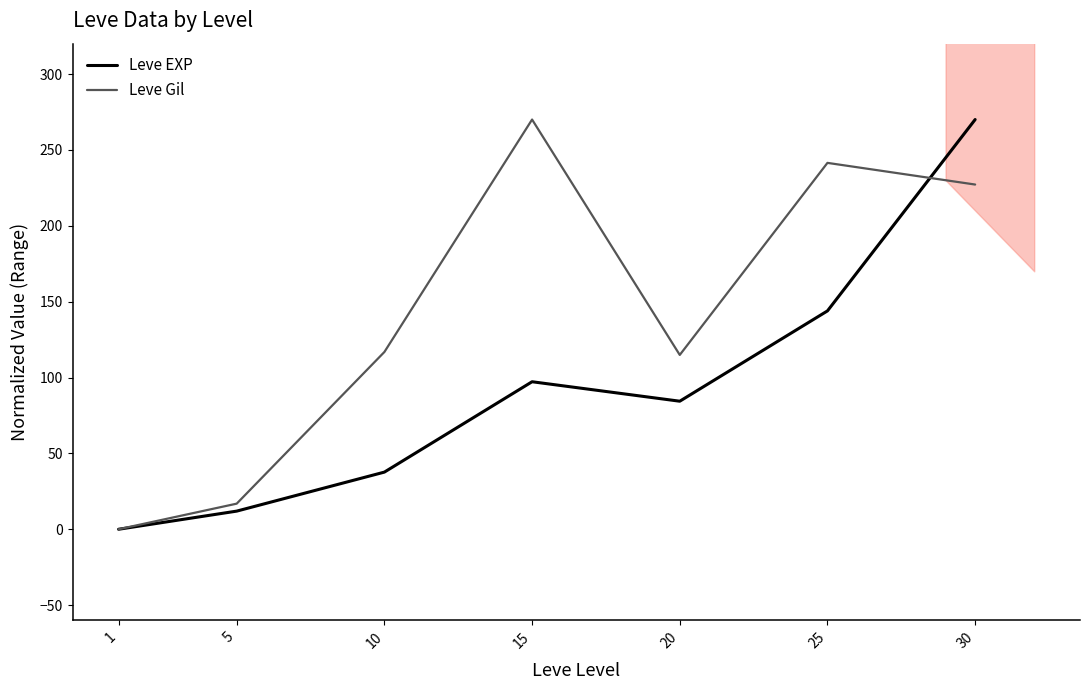

Which label corresponds to the smallest value in the chart?

1